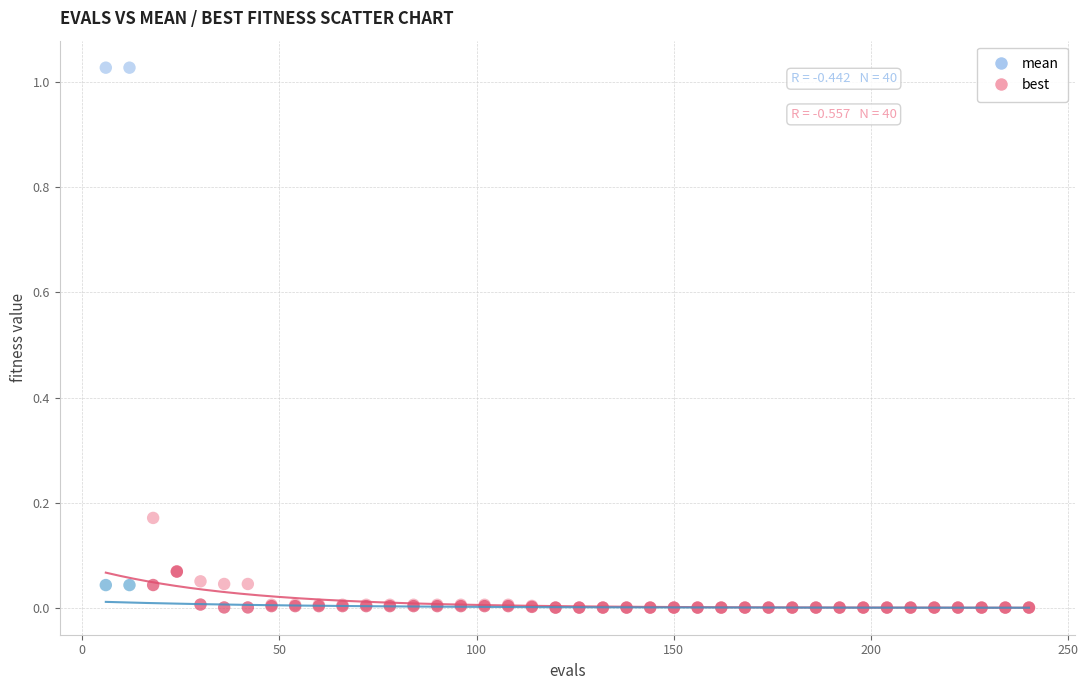

Which series has the widest spread of Y values?

mean